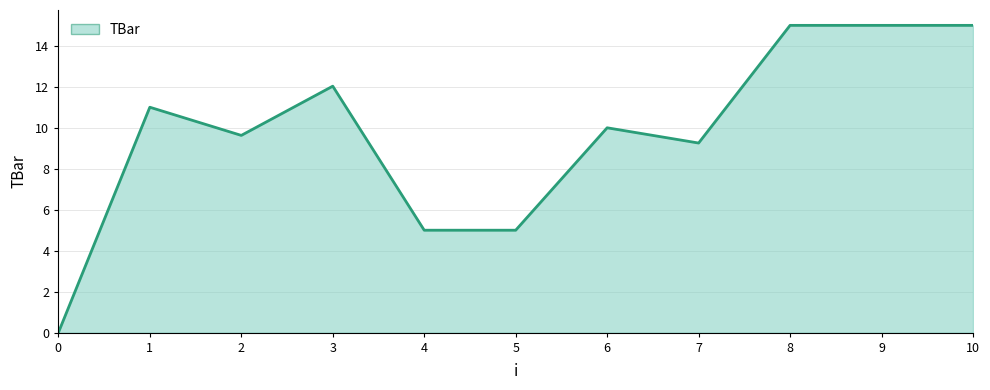

Reading right to left, extract all data points from this chart.

15.0	15.0	15.0	9.3	10.0	5.0	5.0	12.0	9.6	11.0	0.0